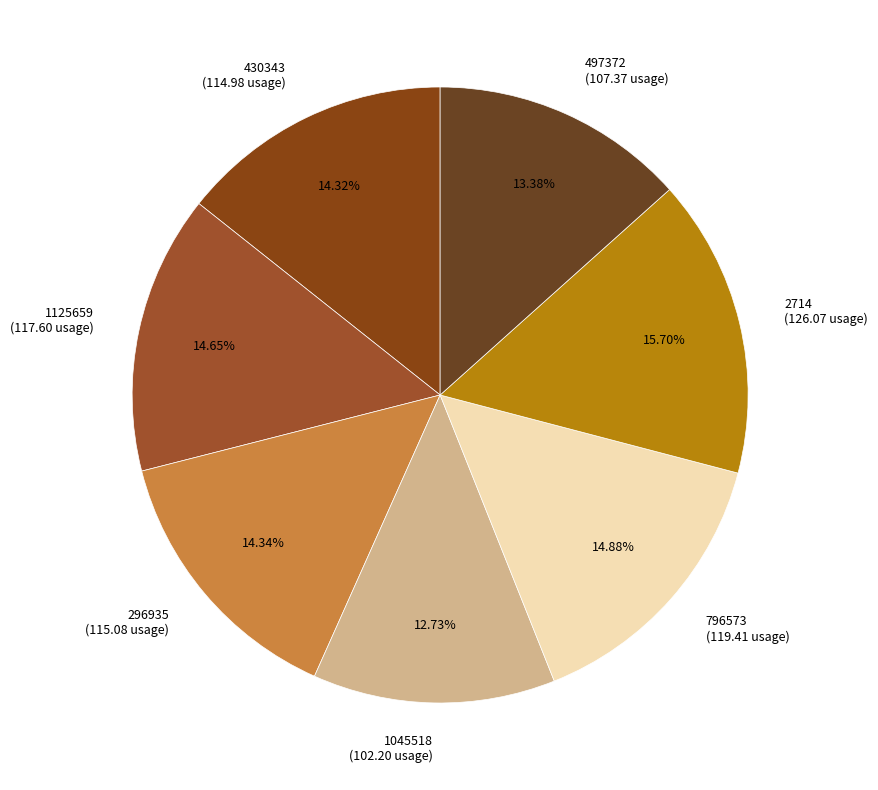

Is 296935 the majority of the pie?

No